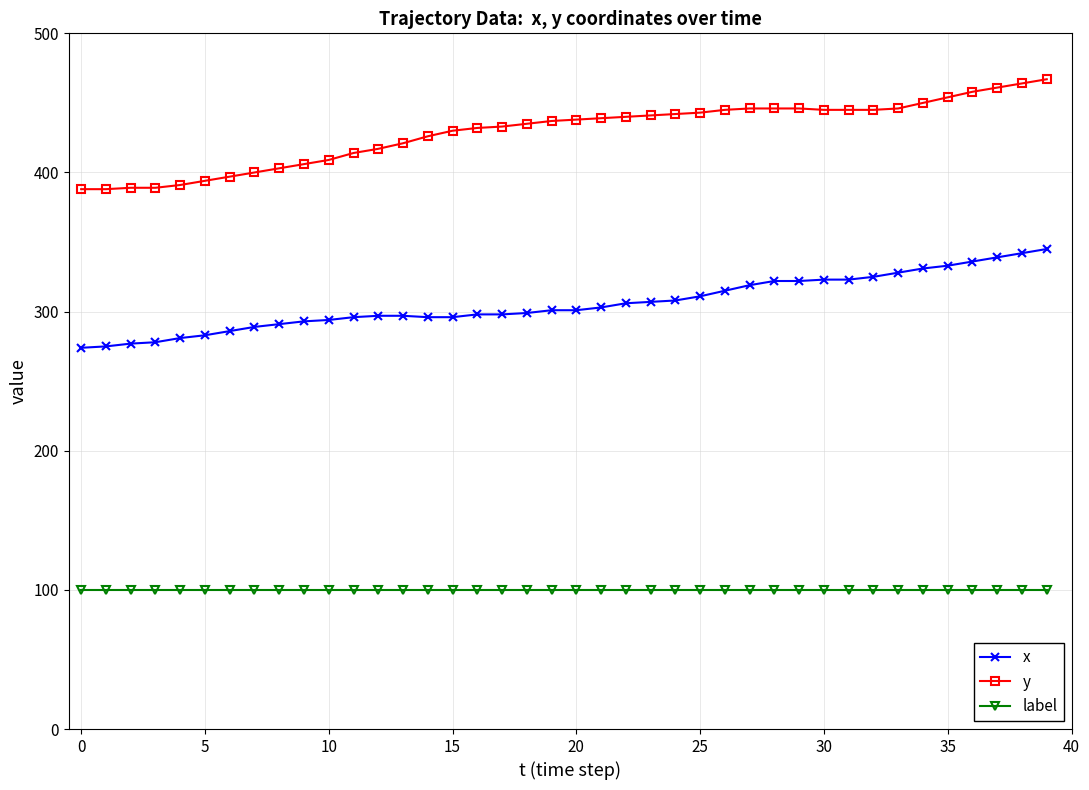

List the series in order of their peak value, highest first.

y, x, label